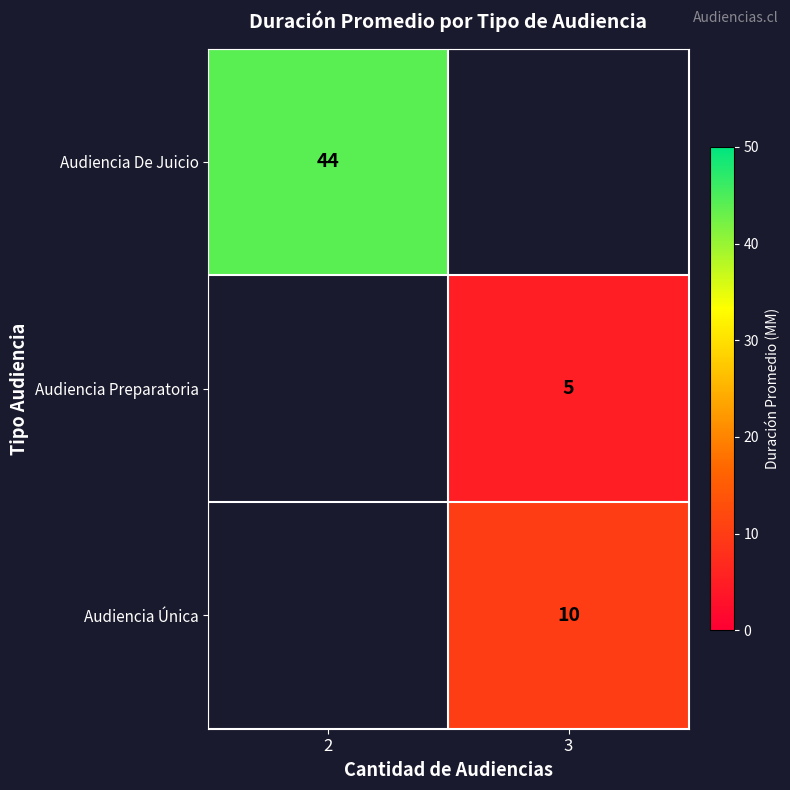

Is it true that Audiencia Única equals 10 at 3?

True